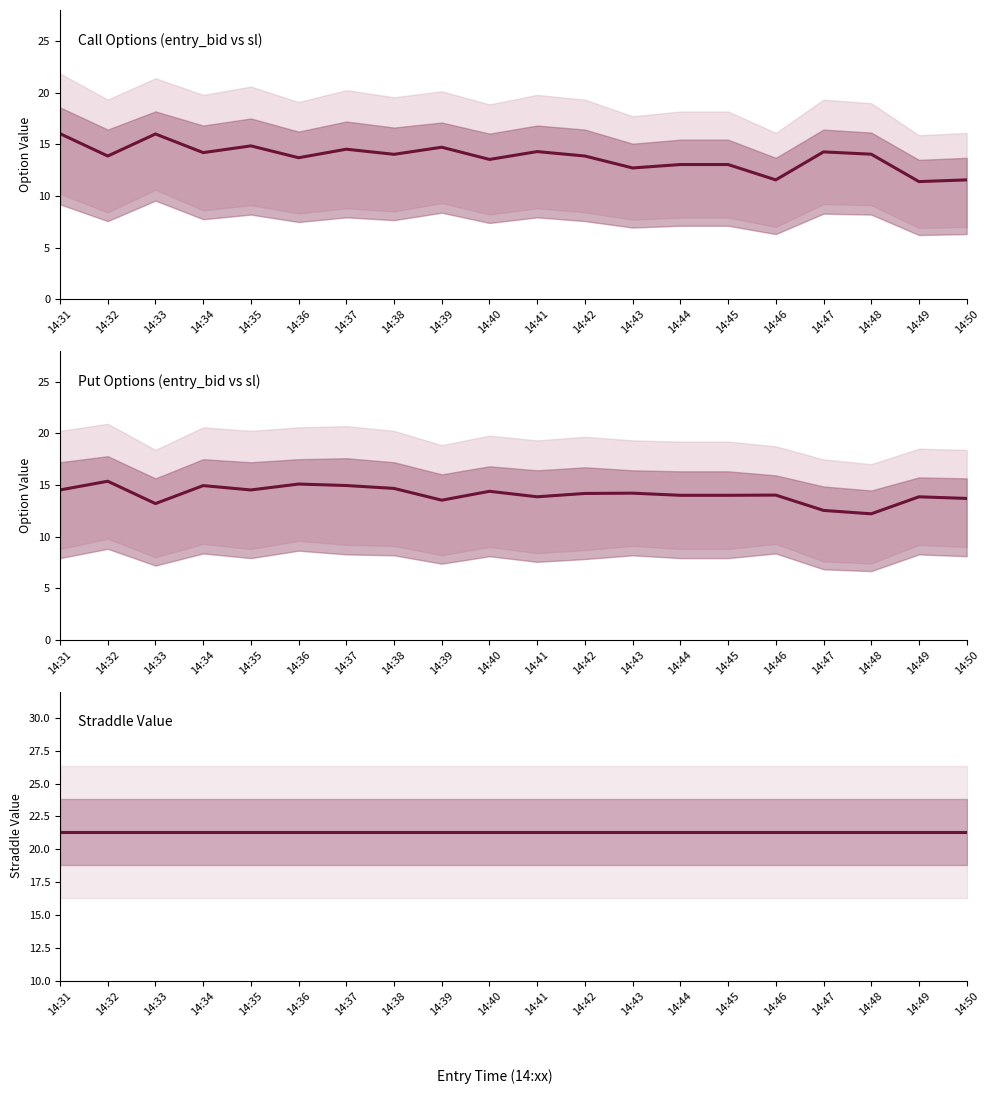

Reading left to right, what are all the values shown in this chart?

Call Options (mid): 16.0	13.9	16.0	14.2	14.8	13.7	14.5	14.0	14.7	13.5	14.3	13.9	12.7	13.0	13.0	11.6	14.3	14.0	11.4	11.6
Put Options (mid): 14.5	15.4	13.2	14.9	14.5	15.1	14.9	14.7	13.5	14.4	13.9	14.2	14.2	14.0	14.0	14.0	12.5	12.2	13.9	13.7
Straddle Value: 21.3	21.3	21.3	21.3	21.3	21.3	21.3	21.3	21.3	21.3	21.3	21.3	21.3	21.3	21.3	21.3	21.3	21.3	21.3	21.3